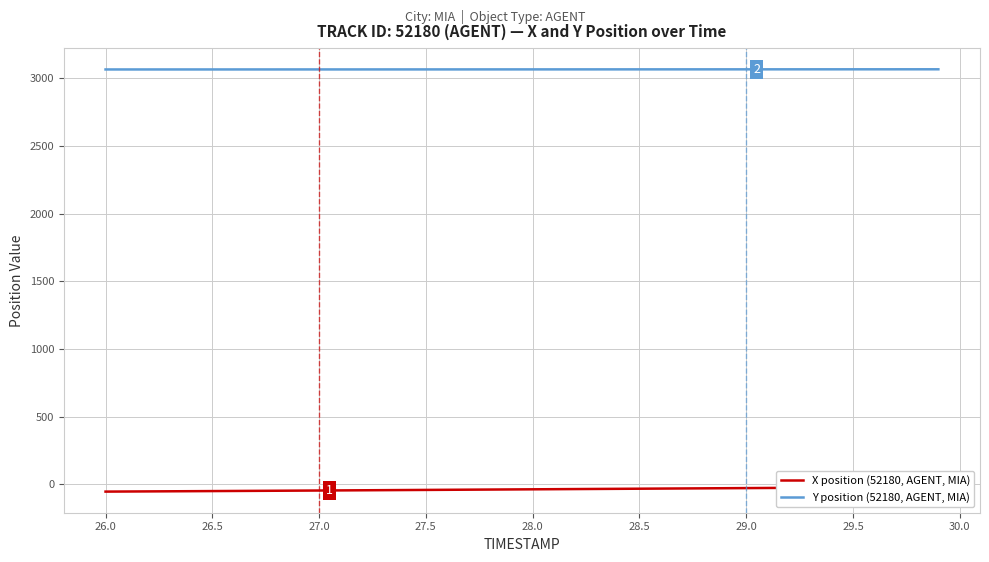

What are all the series names shown in the legend?

X position (52180, AGENT, MIA), Y position (52180, AGENT, MIA)